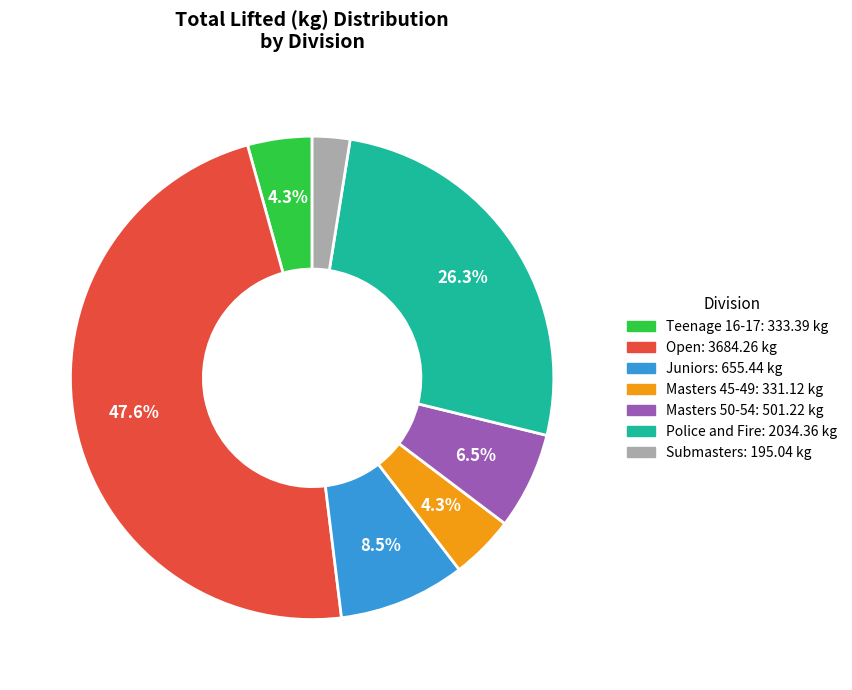

What is the largest slice in the pie chart?

Open